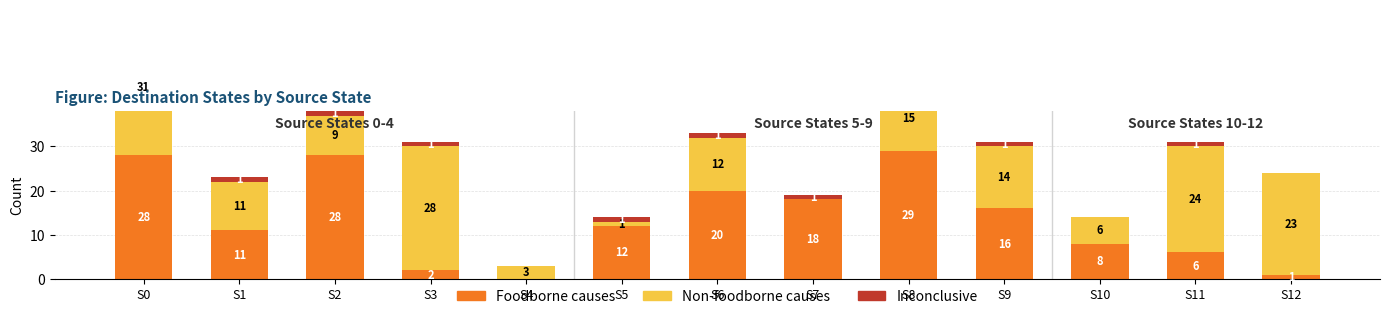

At which label does Foodborne causes reach its peak?

S8